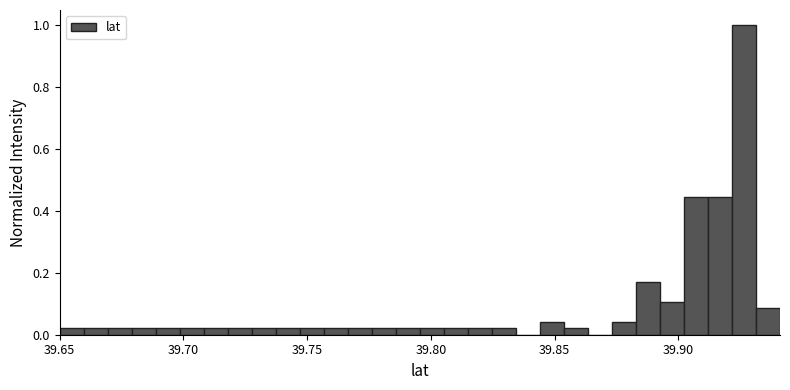

Around what value on the x-axis is the tallest bar? Give the approximate position of its centre, as read against the axis.

39.925